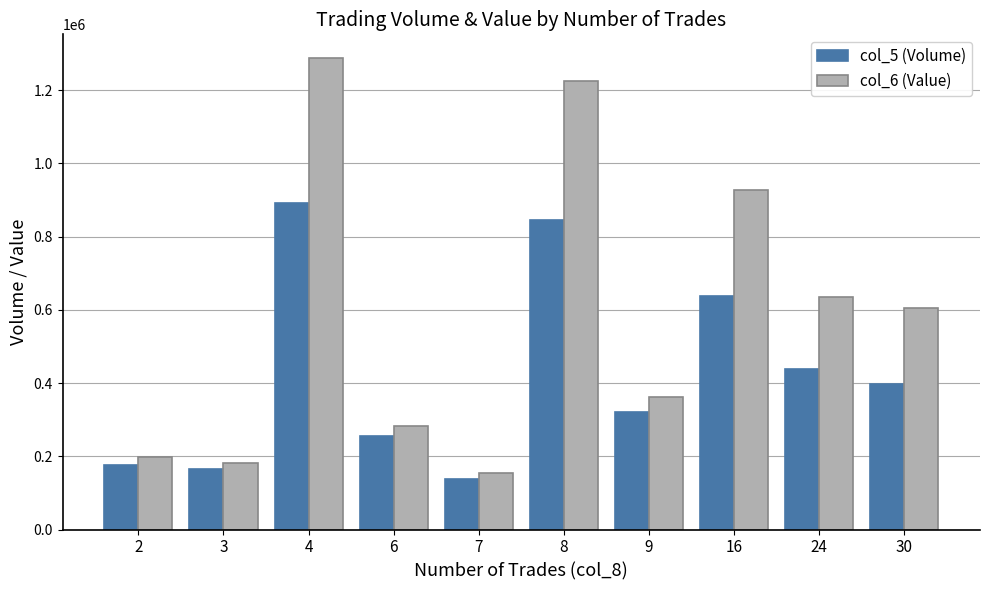

Is it true that col_6 (Value) equals 362460 at 9?

True